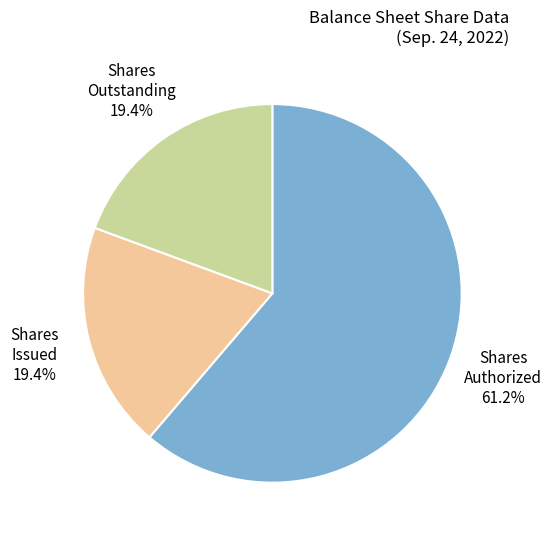

Is the sum of Shares Outstanding and Shares Issued greater than half?

No